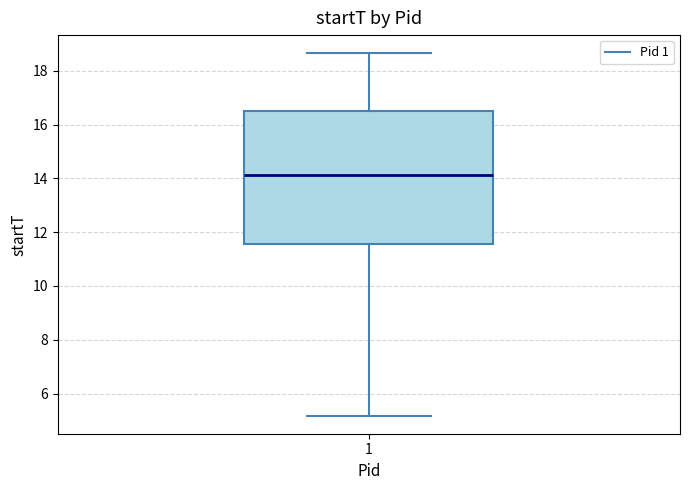

Where does the upper whisker of the box at x = 1 end on the y-axis? The values are not printed on the chart, so give them approximately, as read against the axis.

18.6